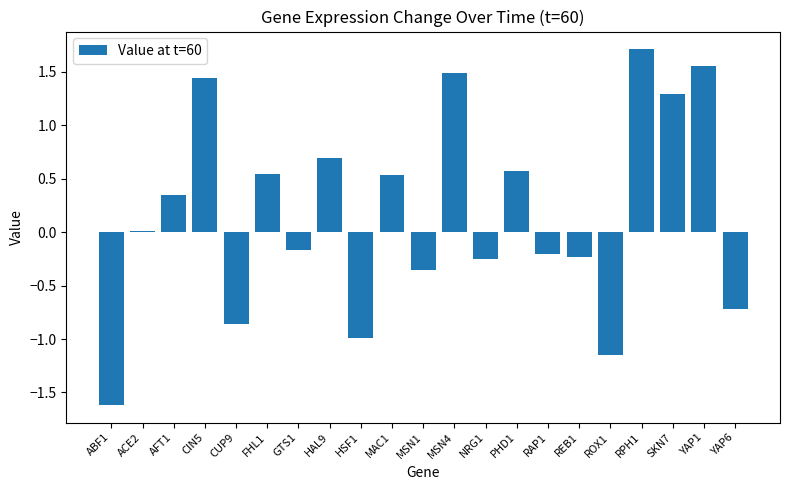

How many categories are shown in the chart?

21